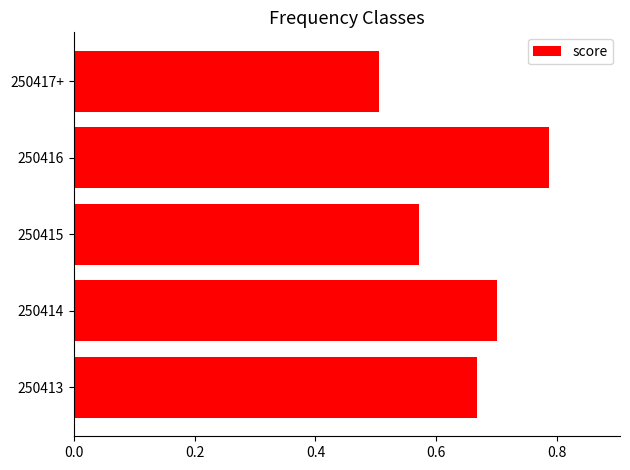

Is it true that the value at 250414 is 0.4?

False